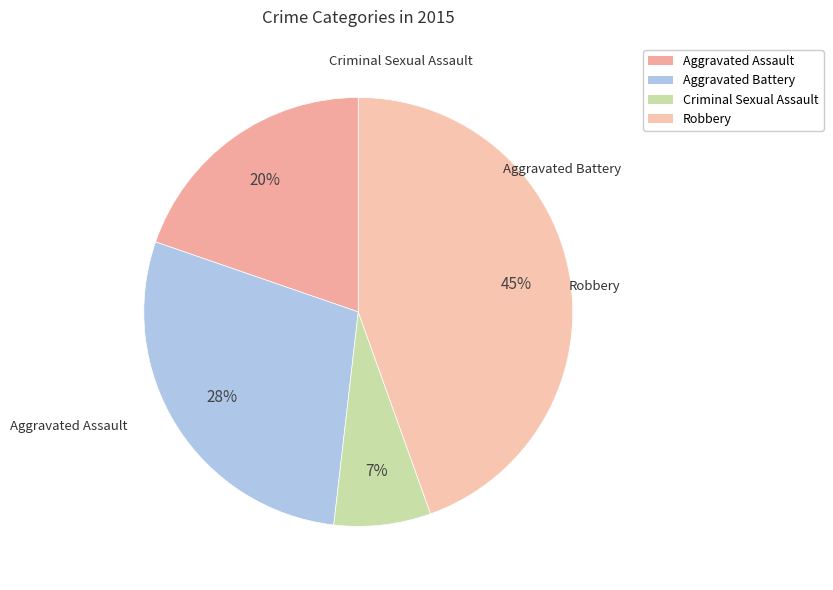

Between Criminal Sexual Assault and Aggravated Battery, which is larger?

Aggravated Battery